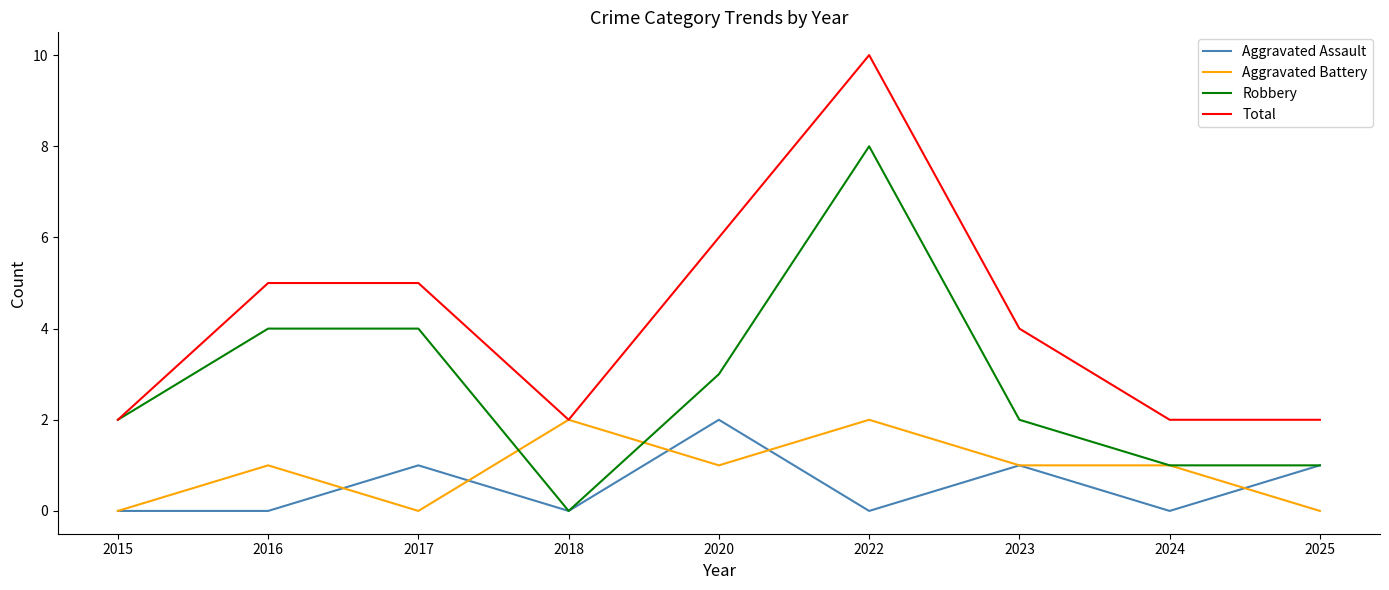

Does the chart display data point markers on the line(s)?

No